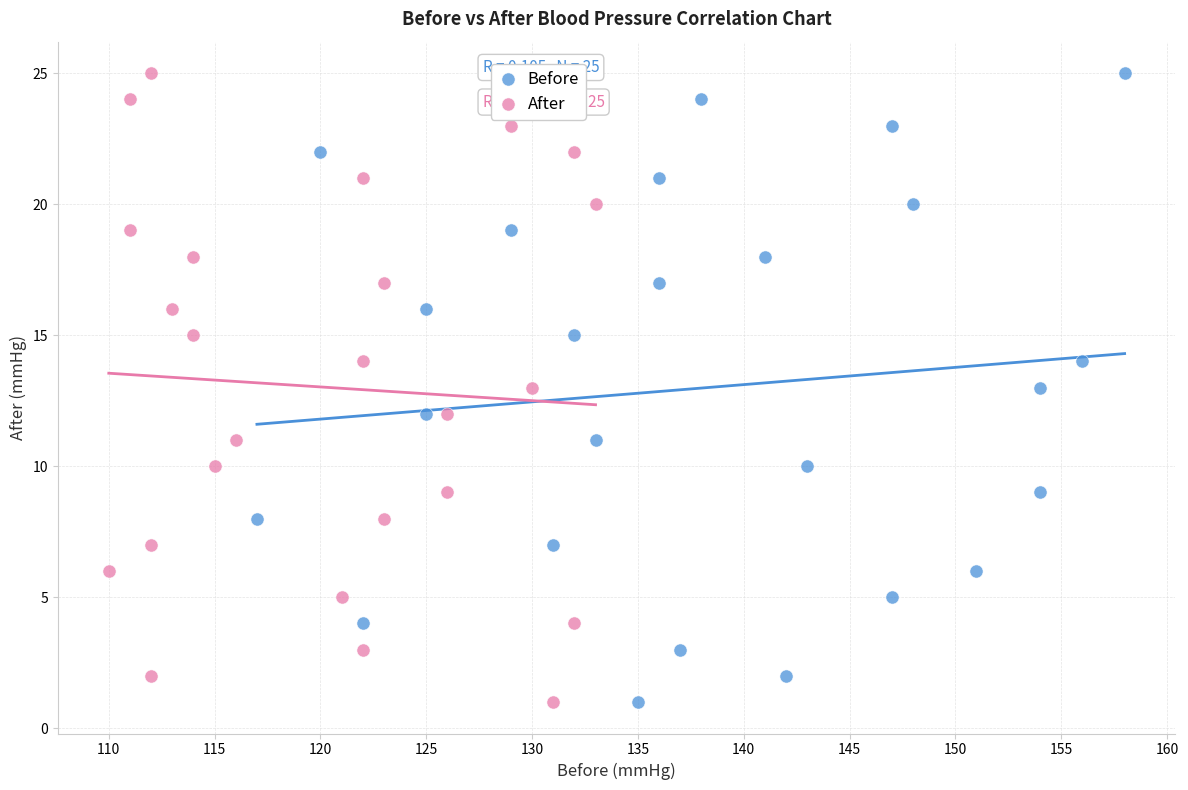

What are all the series names shown in the legend?

Before, After